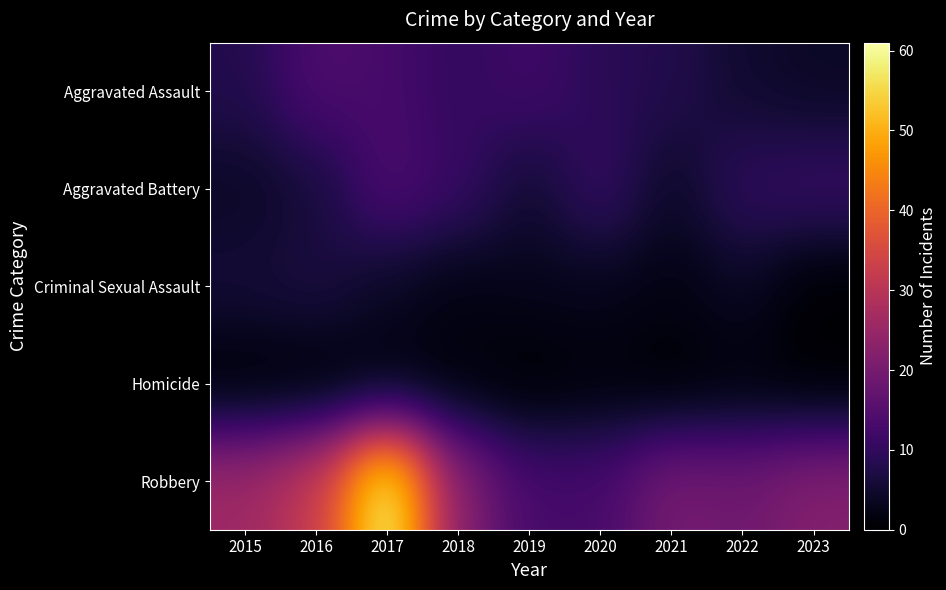

Between 2015 and 2021, which is larger?

2015